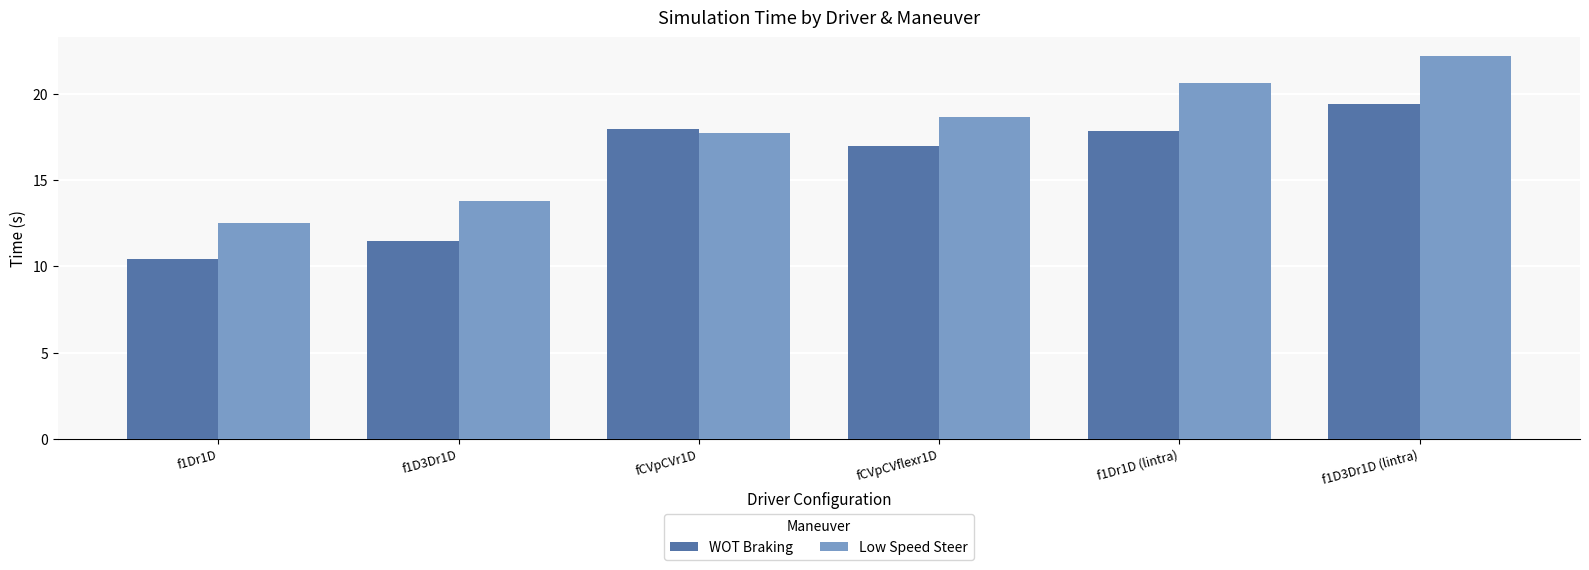

What are all the series names shown in the legend?

WOT Braking, Low Speed Steer